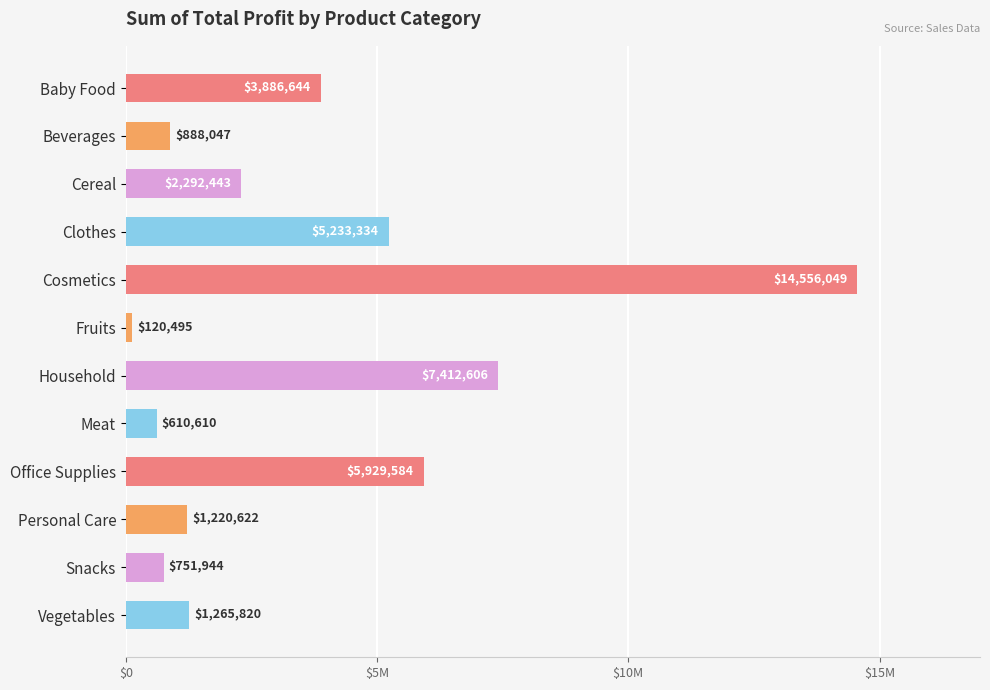

Are the bars horizontal?

Yes